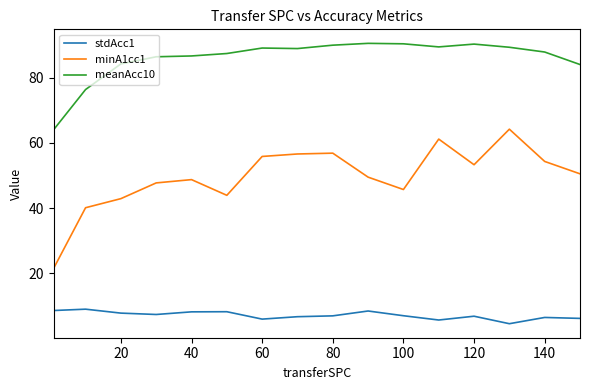

What is the smallest value displayed?

4.5